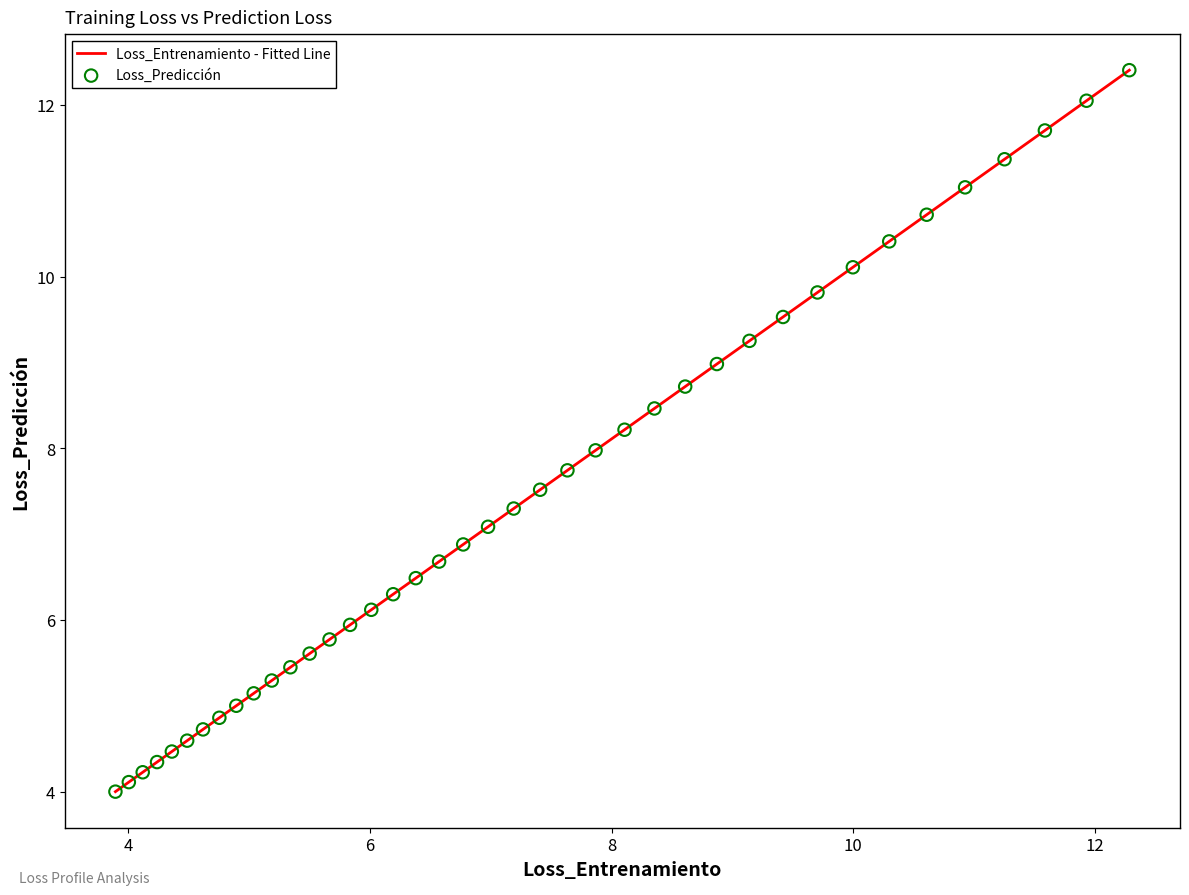

What is the difference between the maximum and minimum values?

8.4